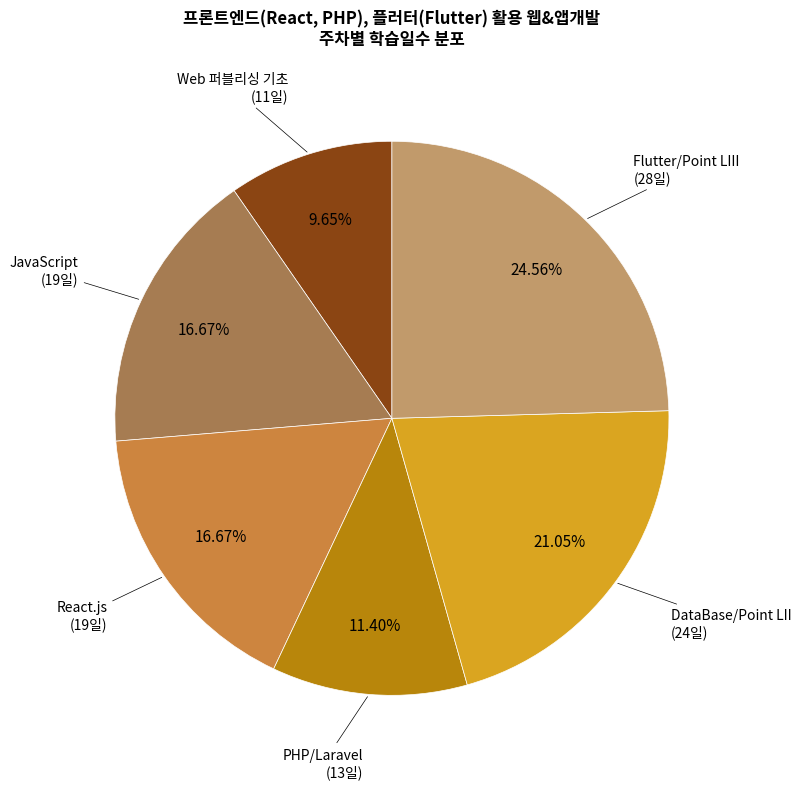

Is there any slice that represents more than half of the pie?

No